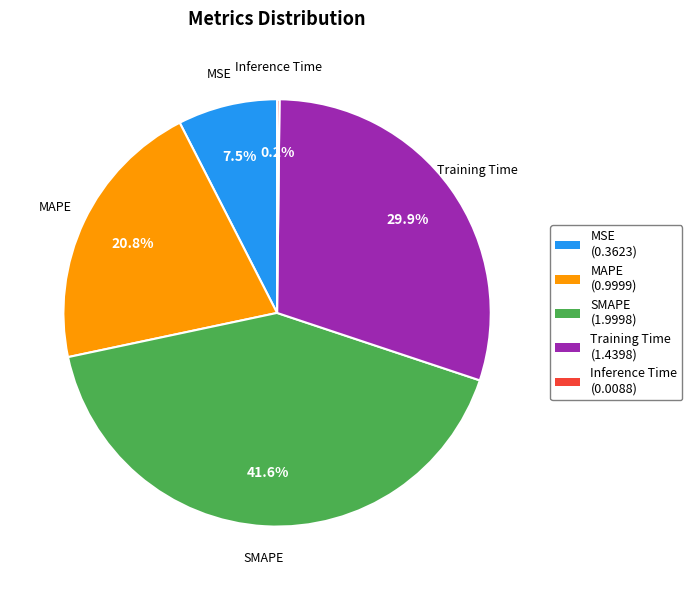

What percentage is the Training Time slice, to the nearest percent?

30%